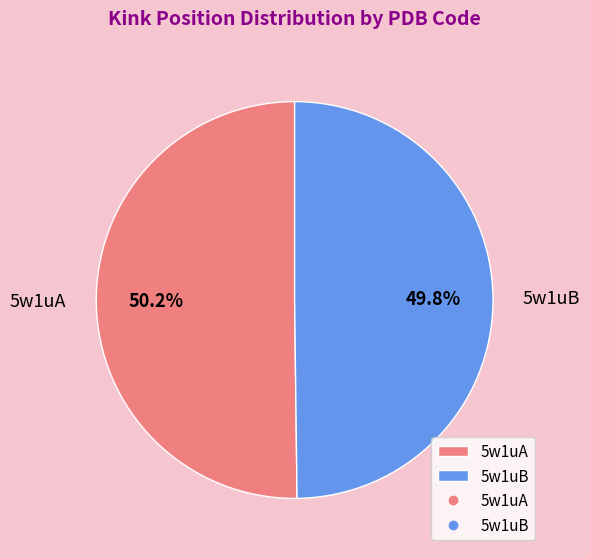

Approximately how many times larger is the value at 5w1uB compared to 5w1uA?

1.0